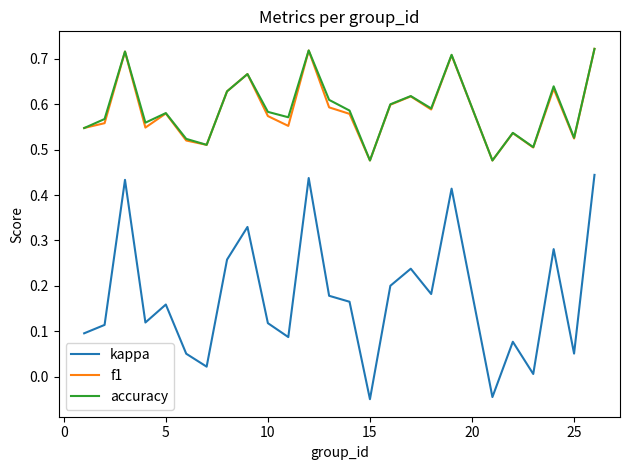

True or false: accuracy and kappa intersect in this chart.

False